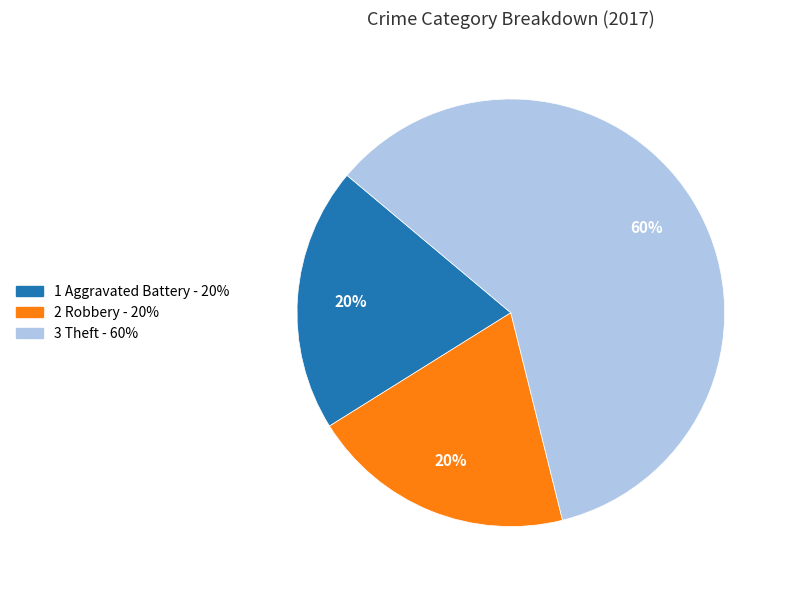

How many slices are in this pie chart?

3